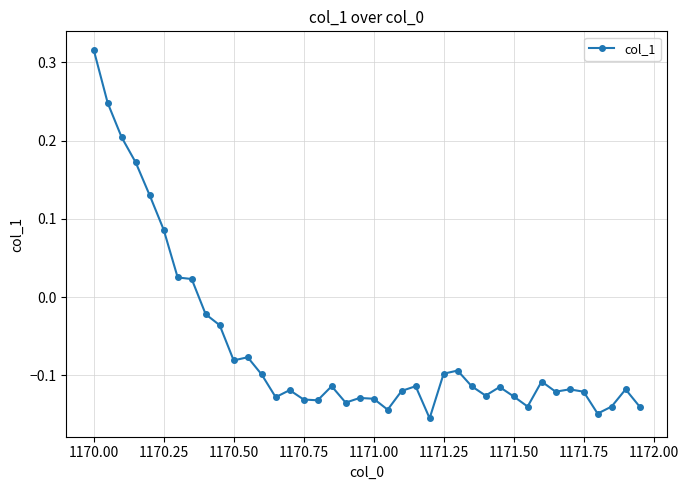

How many values exceed 0?

8